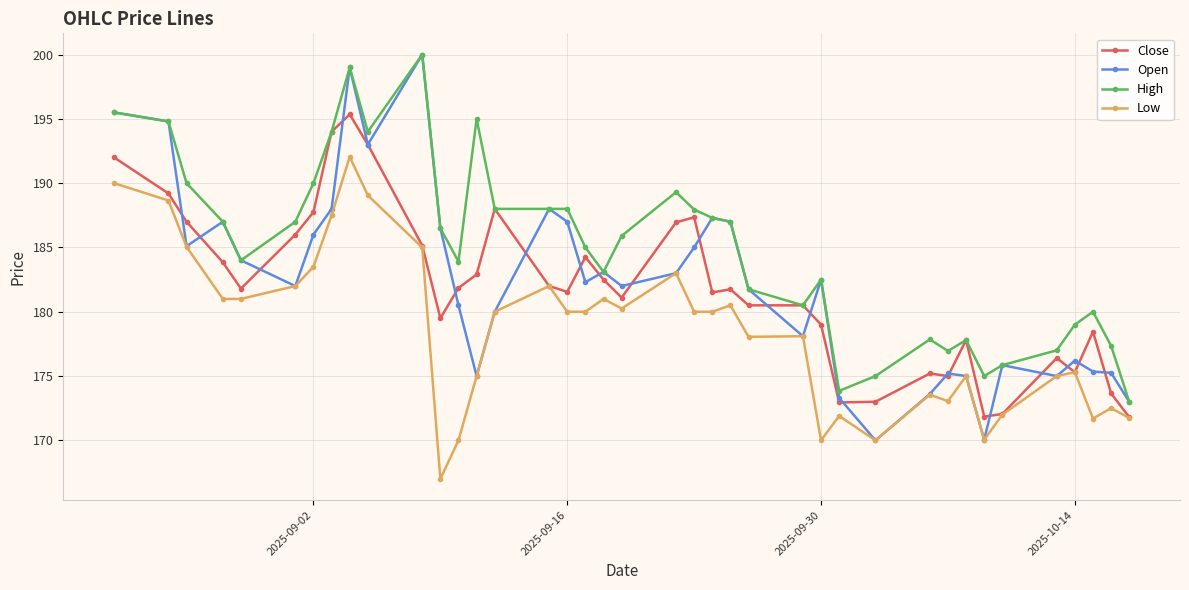

What is the smallest value displayed?

167.0